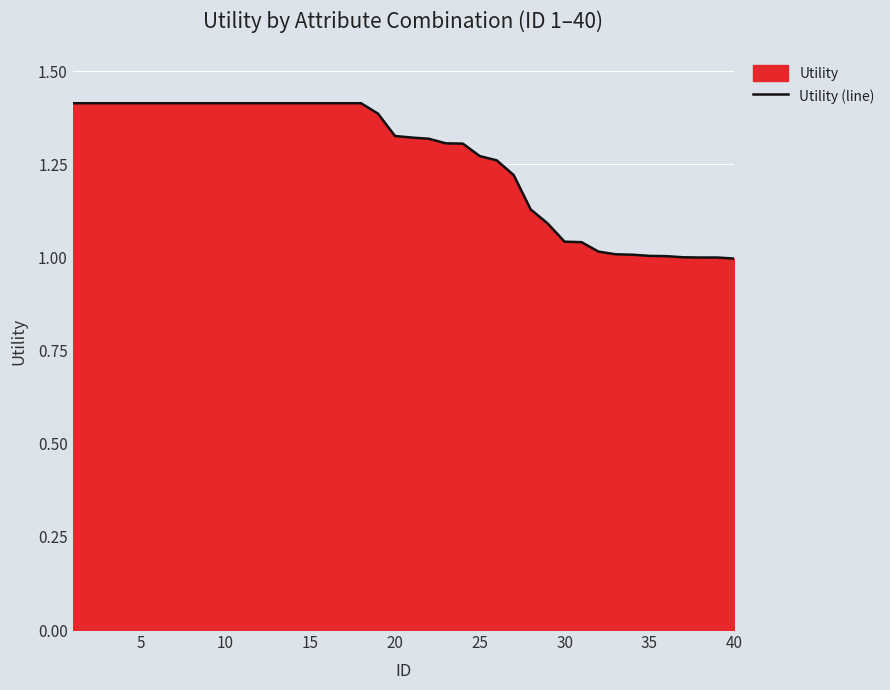

What is the difference between the maximum and minimum values?

0.4